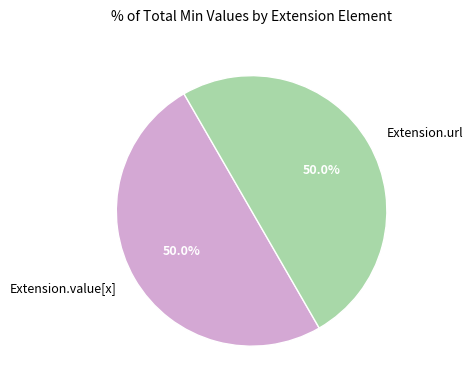

What is the ratio of the value at Extension.value[x] to the value at Extension.url?

1.0